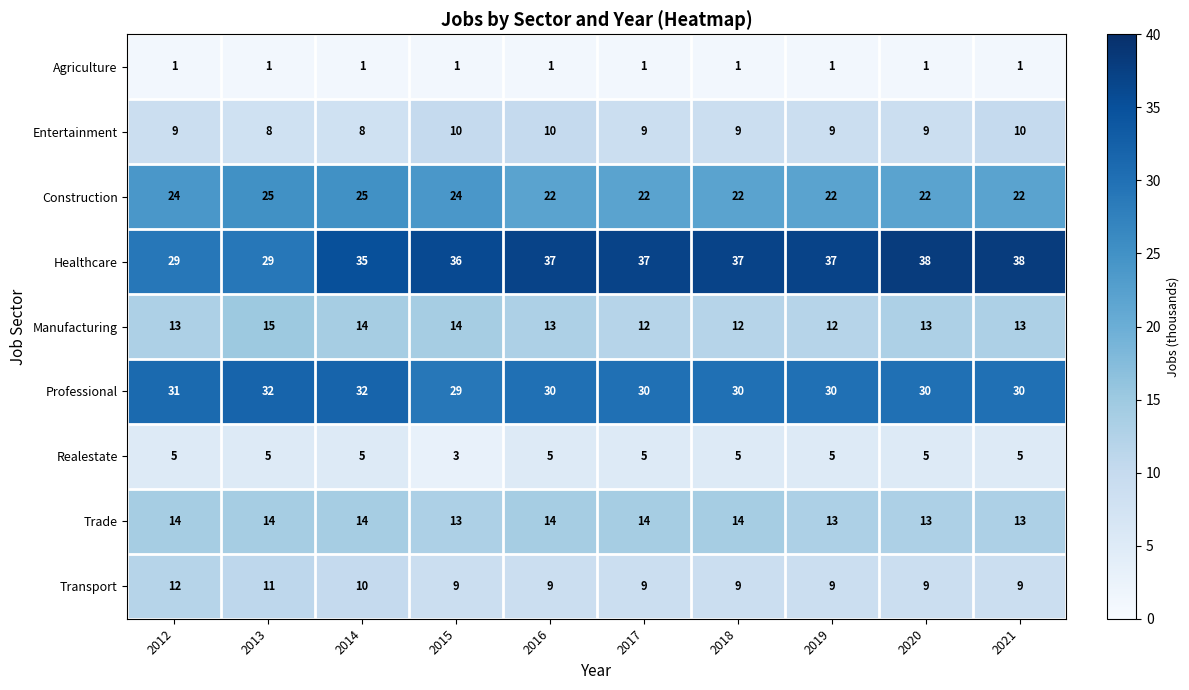

What is the average value of the Healthcare series?

35